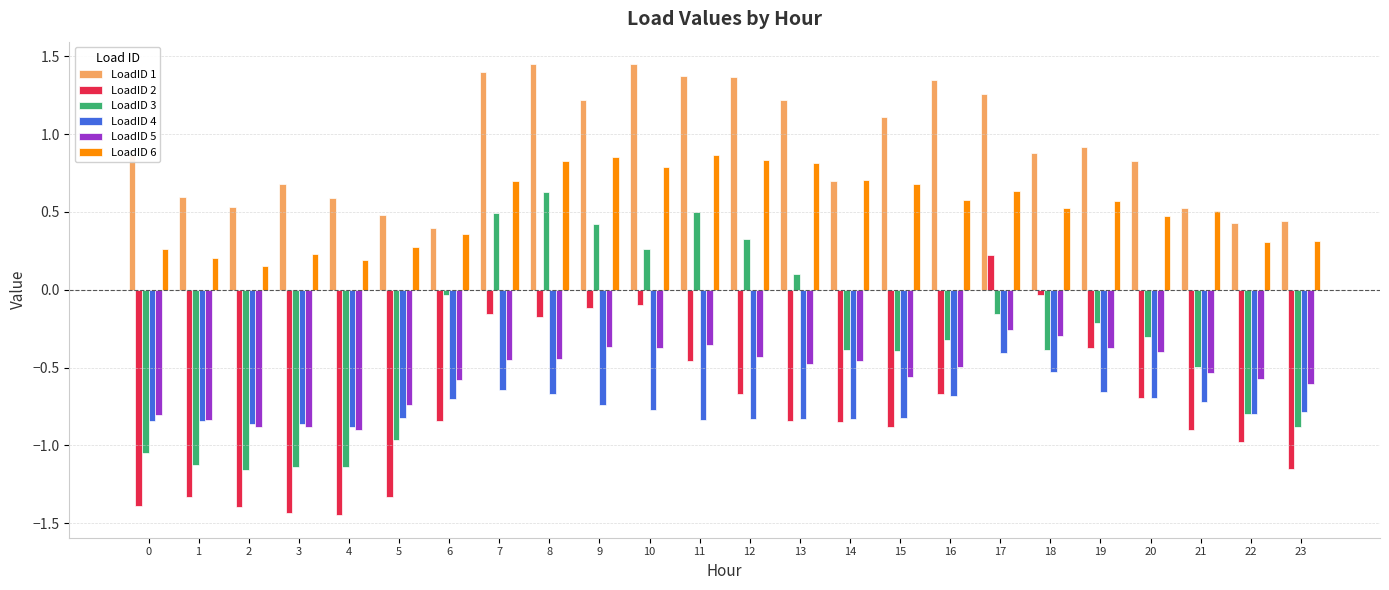

Where is LoadID 5 nearest to the value 0?

17